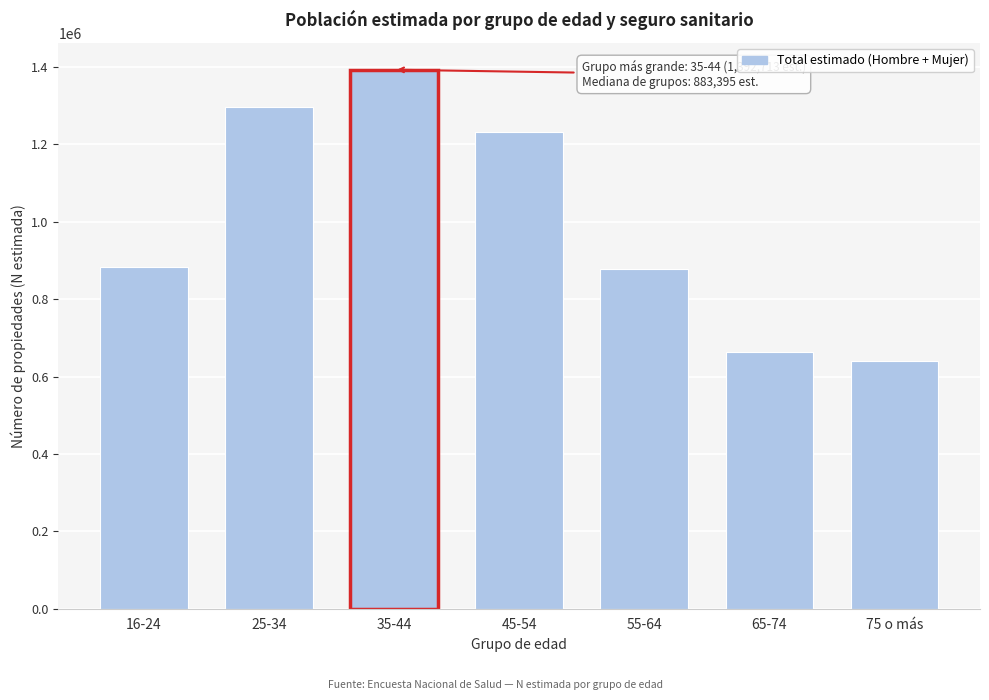

Reading right to left, what are all the values shown in this chart?

638830	663782	877229	1230816	1392713	1297342	883395